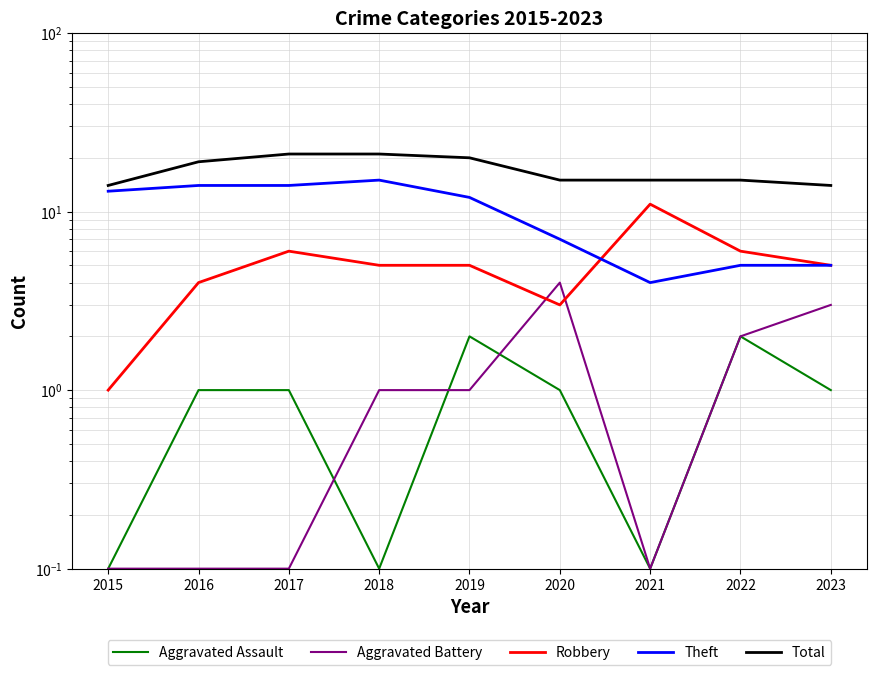

Where is Aggravated Assault nearest to the value 1?

2016